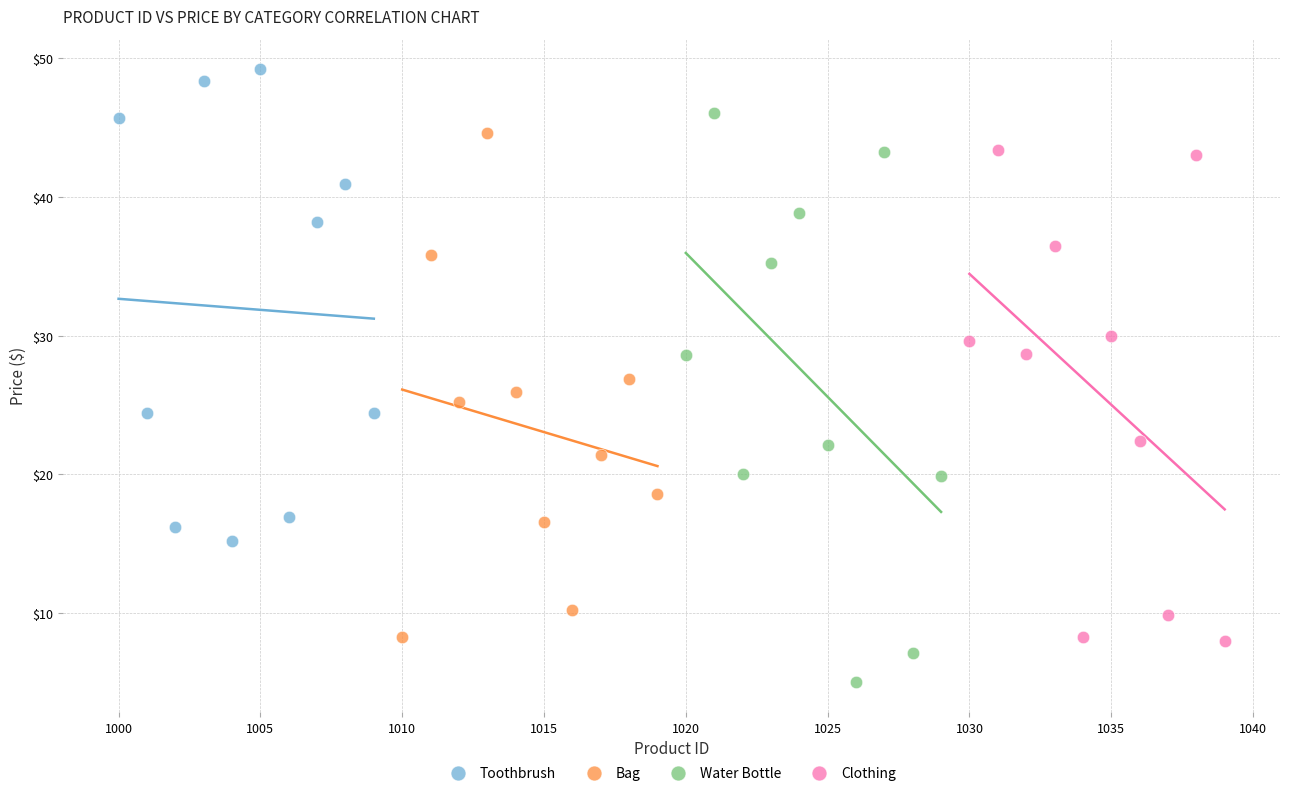

Which series contains the lowest Y value?

Water Bottle